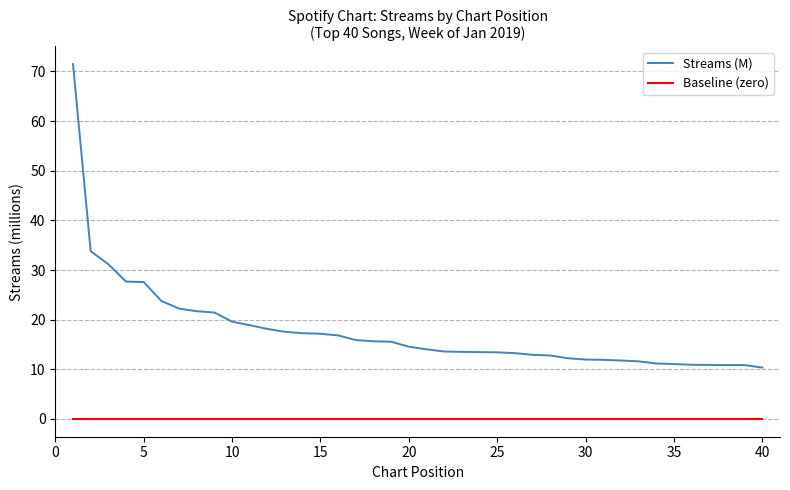

List the series in order of their peak value, lowest first.

Baseline (zero), Streams (M)